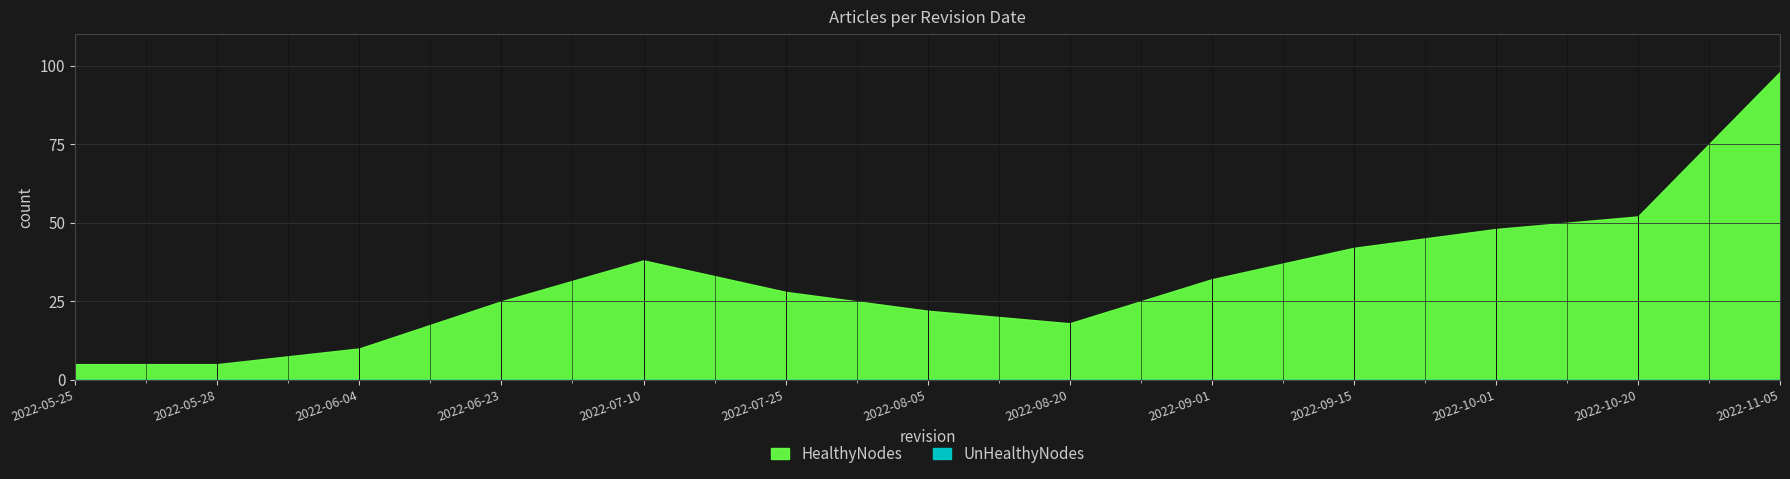

True or false: the data shows 15 at 2022-07-25.

False